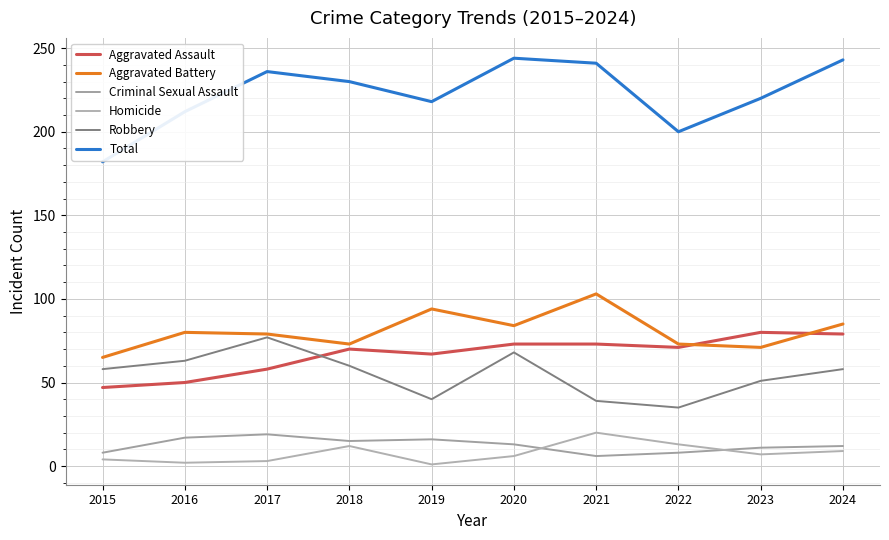

True or false: Total has a value of 345 at 2024.

False